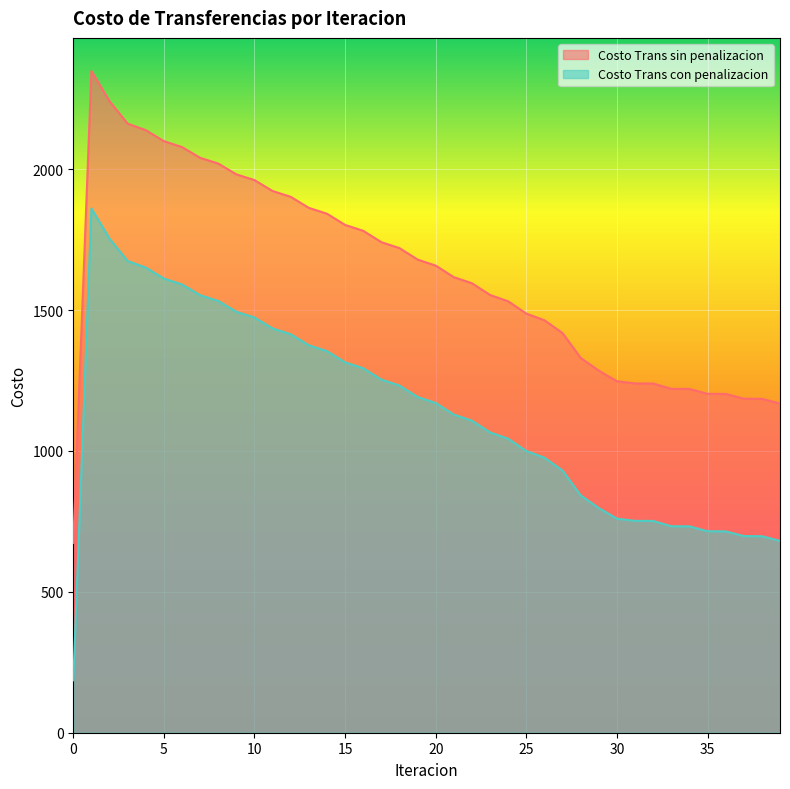

Reading right to left, what are all the values shown in this chart?

Costo Trans sin penalizacion: 39=1168.5	38=1185.0	37=1185.6	36=1202.3	35=1202.8	34=1220.0	33=1220.4	32=1239.3	31=1239.5	30=1247.3	29=1284.9	28=1330.1	27=1418.0	26=1463.8	25=1487.4	24=1531.0	23=1553.5	22=1595.1	21=1616.6	20=1657.8	19=1679.1	18=1719.8	17=1740.9	16=1781.2	15=1802.1	14=1841.9	13=1862.6	12=1901.9	11=1922.4	10=1961.2	9=1981.6	8=2019.9	7=2040.4	6=2078.5	5=2099.4	4=2138.4	3=2161.5	2=2241.1	1=2348.4	0=673.7
Costo Trans con penalizacion: 39=680.8	38=697.3	37=697.9	36=714.6	35=715.1	34=732.4	33=732.8	32=751.6	31=751.9	30=759.7	29=797.2	28=842.5	27=930.4	26=976.1	25=999.8	24=1043.3	23=1065.8	22=1107.5	21=1129.0	20=1170.2	19=1191.4	18=1232.2	17=1253.3	16=1293.6	15=1314.4	14=1354.2	13=1374.9	12=1414.2	11=1434.7	10=1473.5	9=1493.9	8=1532.3	7=1552.7	6=1590.8	5=1611.8	4=1650.8	3=1673.9	2=1753.4	1=1860.8	0=186.1